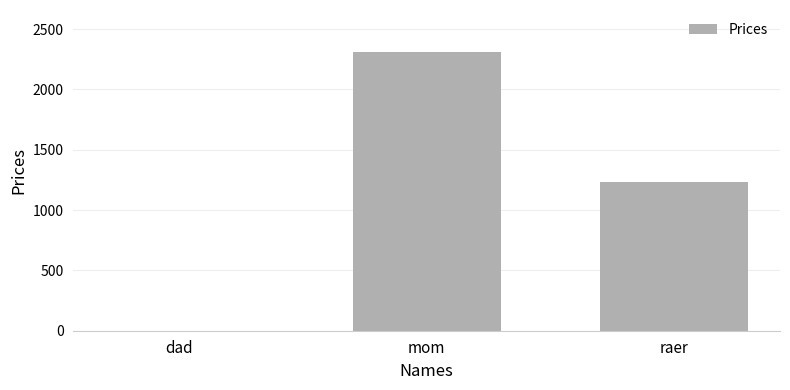

Reading left to right, transcribe all the data shown in this chart.

dad=1	mom=2312	raer=1231